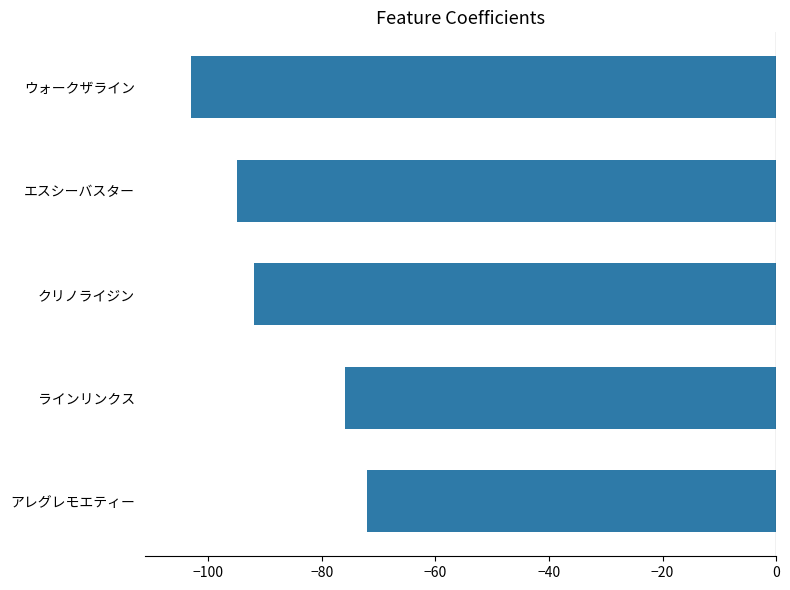

Count the number of data series in this chart.

1